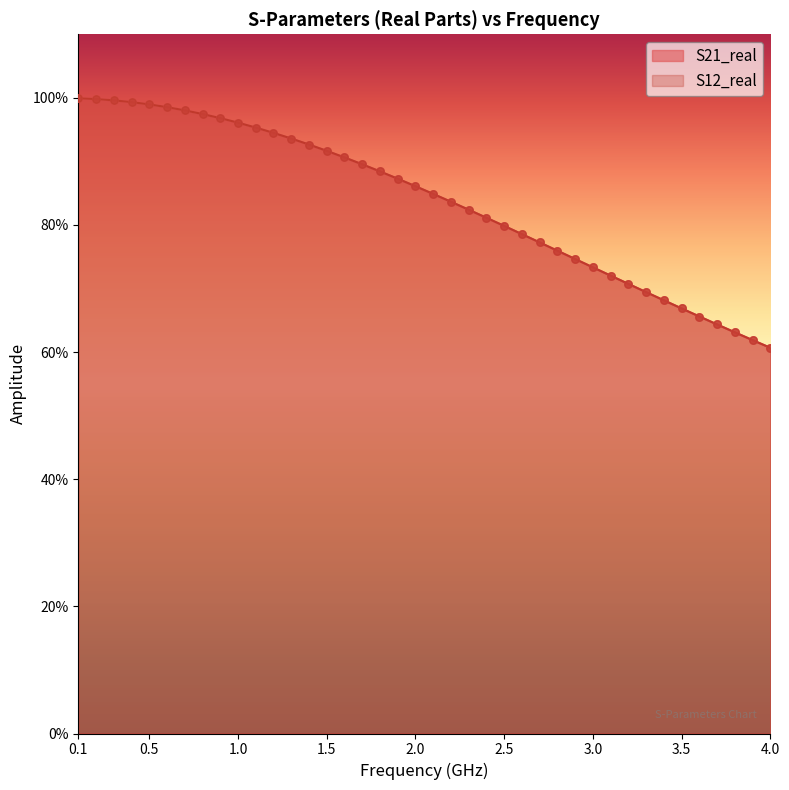

Which series has the largest total across all categories?

S21_real